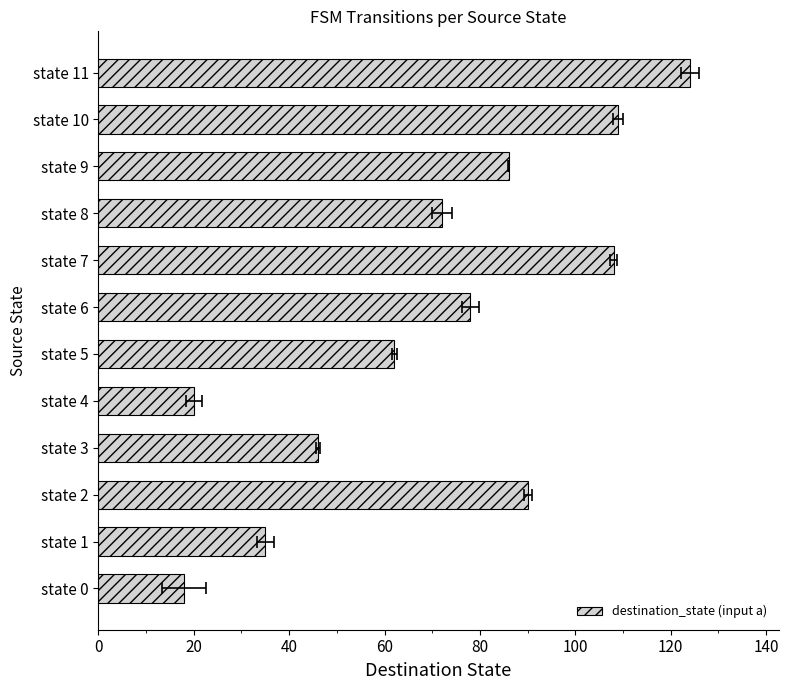

Reading left to right, list all the values displayed in this chart.

18	35	90	46	20	62	78	108	72	86	109	124